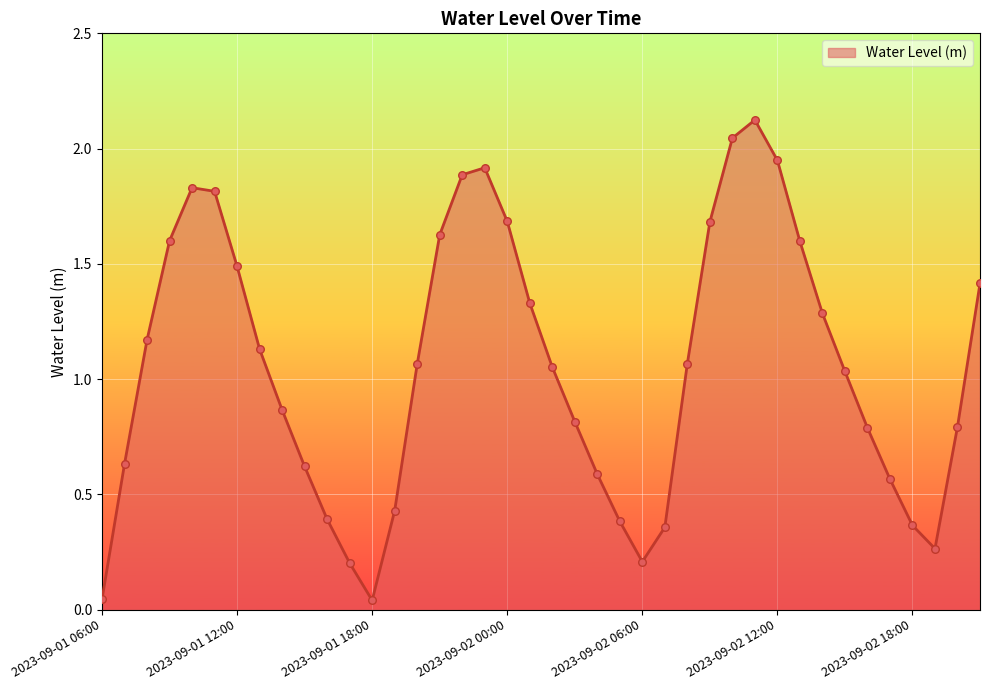

What is the difference between the maximum and minimum values?

2.1